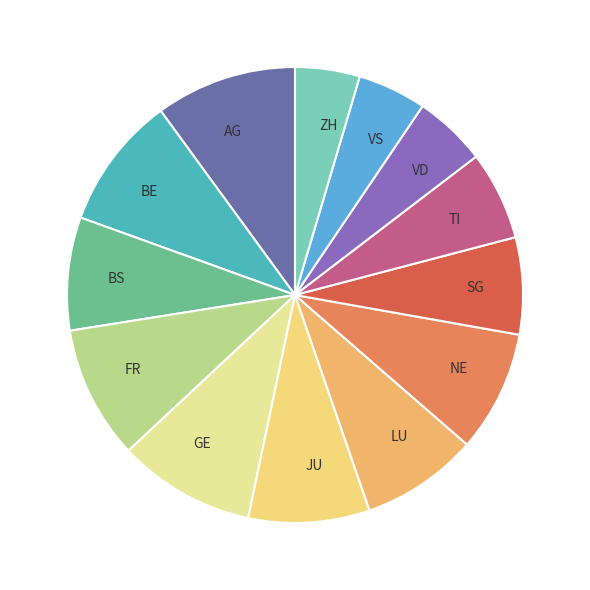

The NE slice represents 1% of the pie. True or false?

False